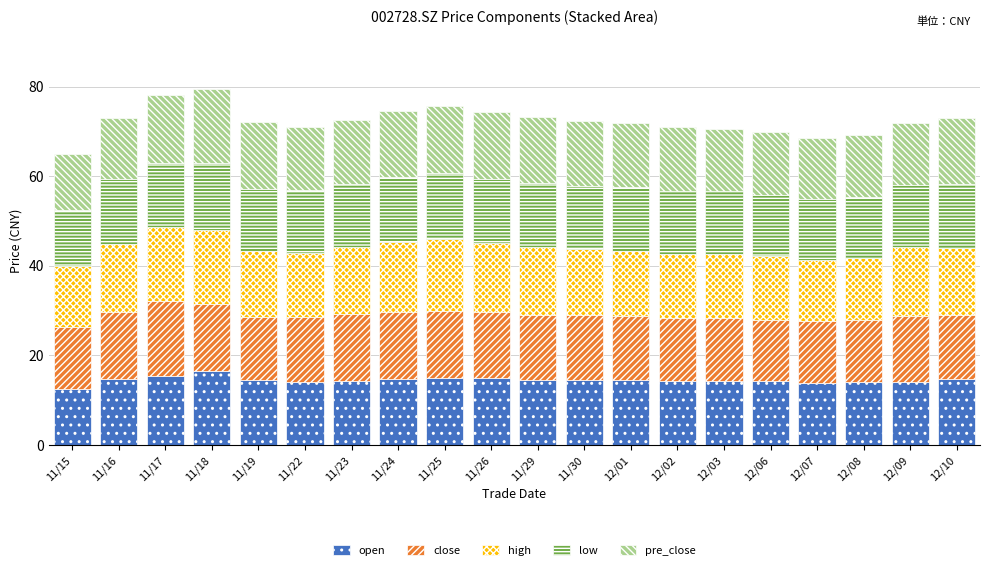

What is the total value across all series at 11/30?

72.4